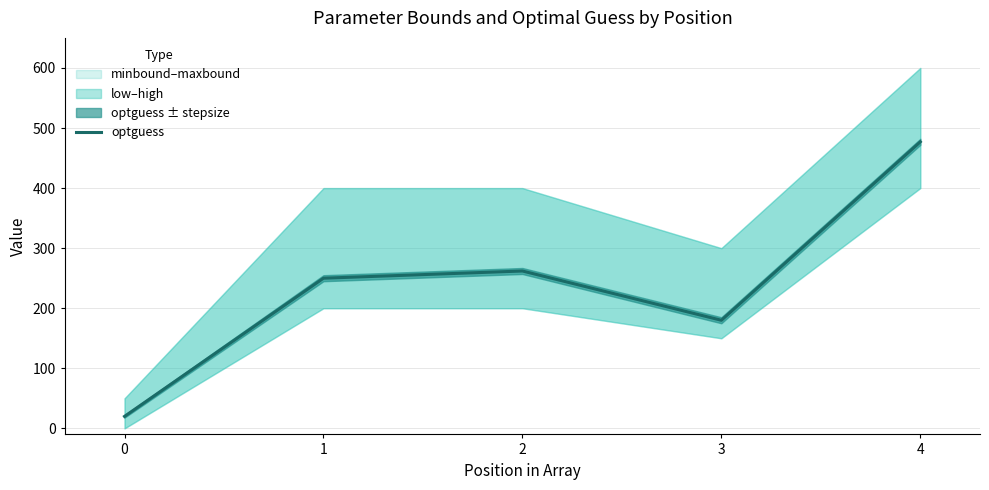

Is it true that the value at 4 is 836?

False